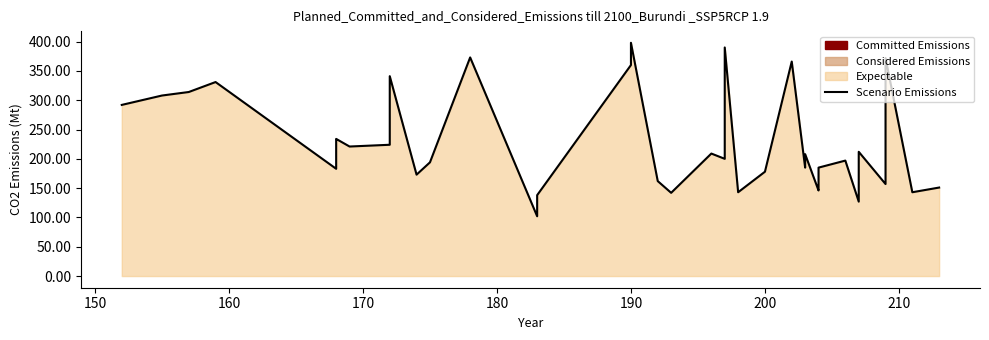

Is it true that the value at 24 is 39?

False